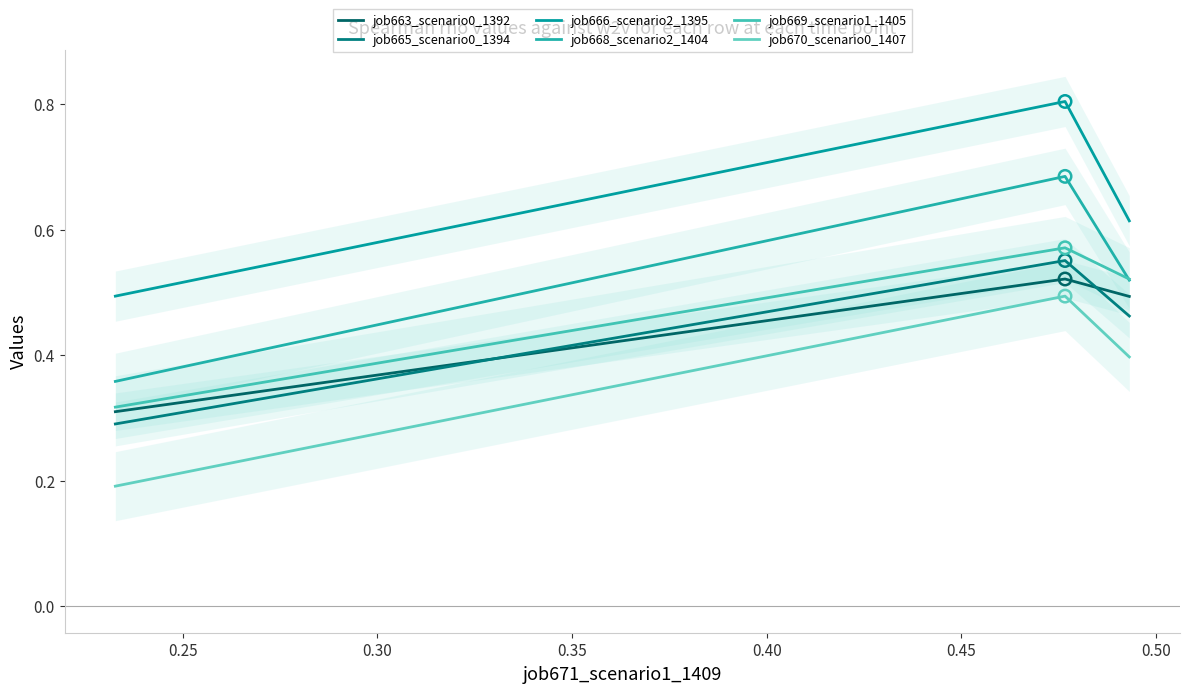

Which series reaches the maximum Y coordinate?

job666_scenario2_1395